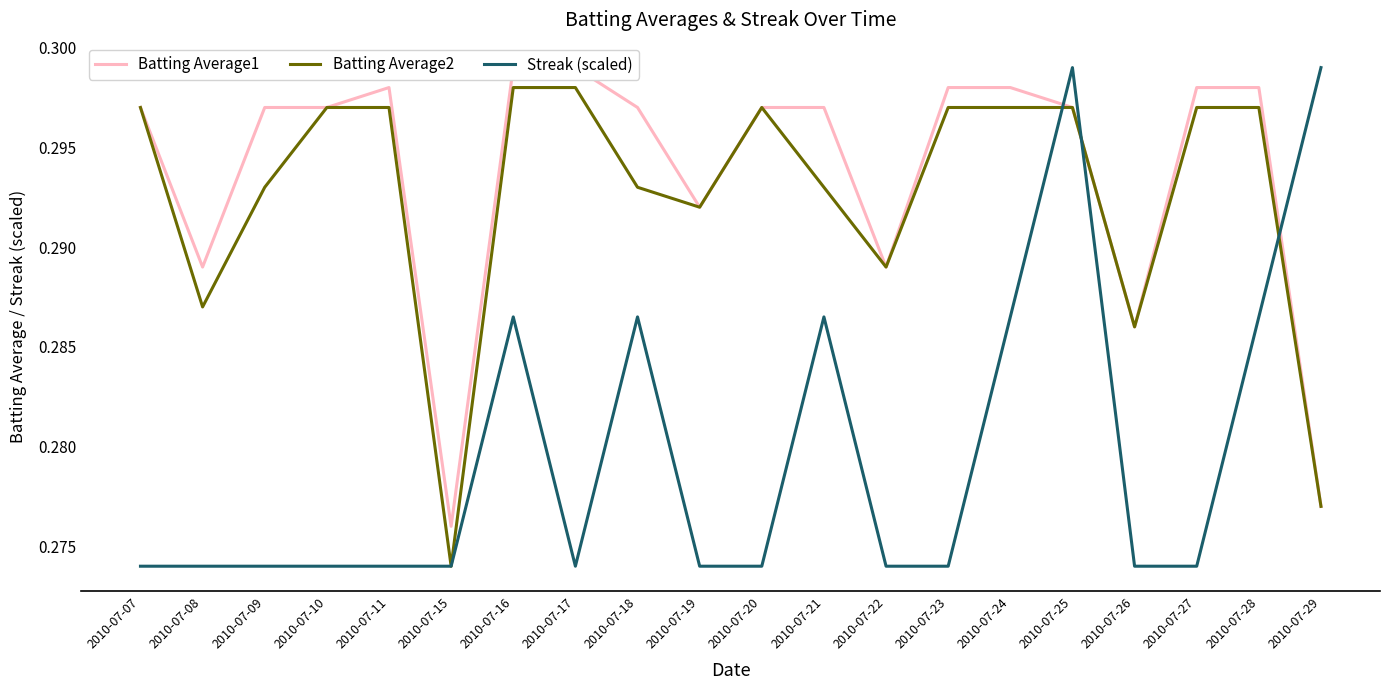

Between 2010-07-10 and 2010-07-27, which series saw the biggest shift?

Batting Average1